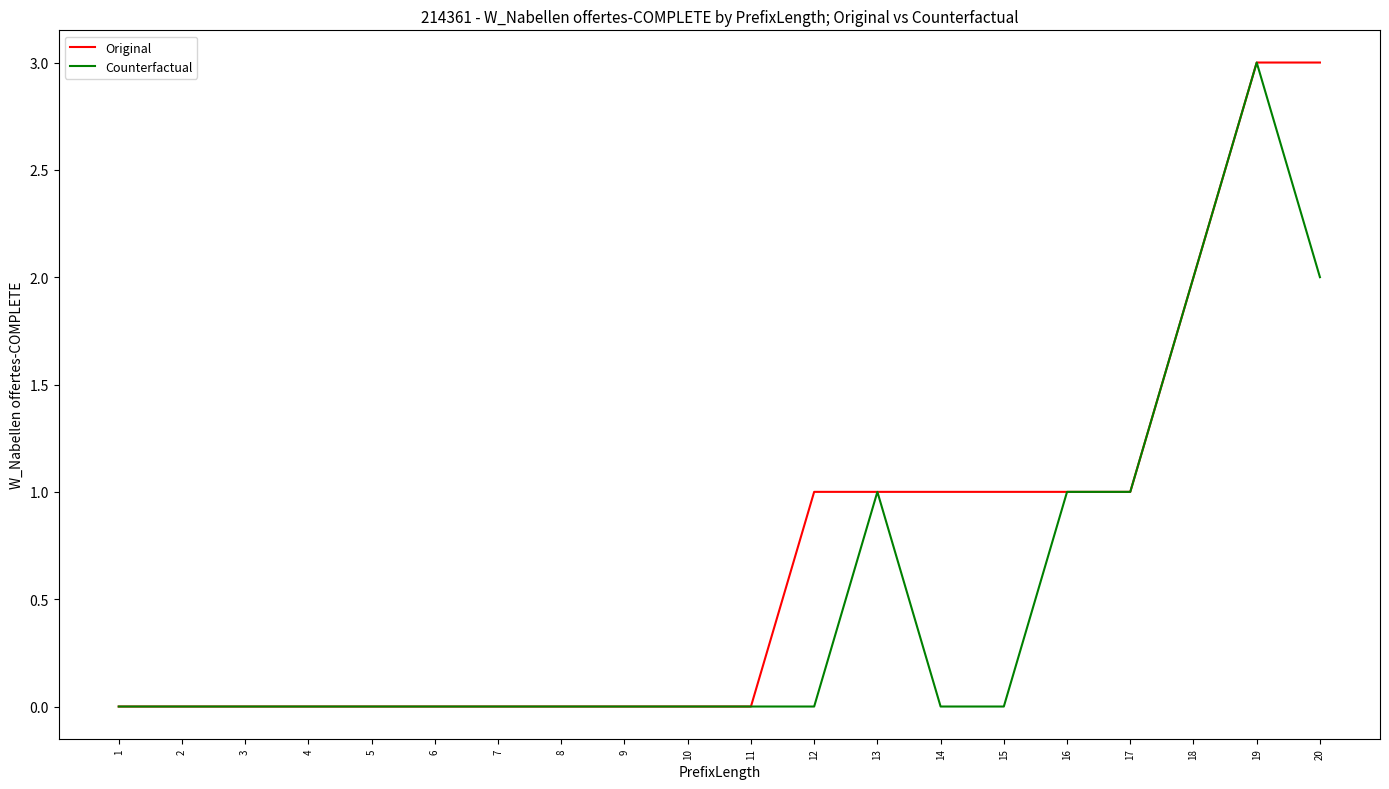

What is the greatest value displayed?

3